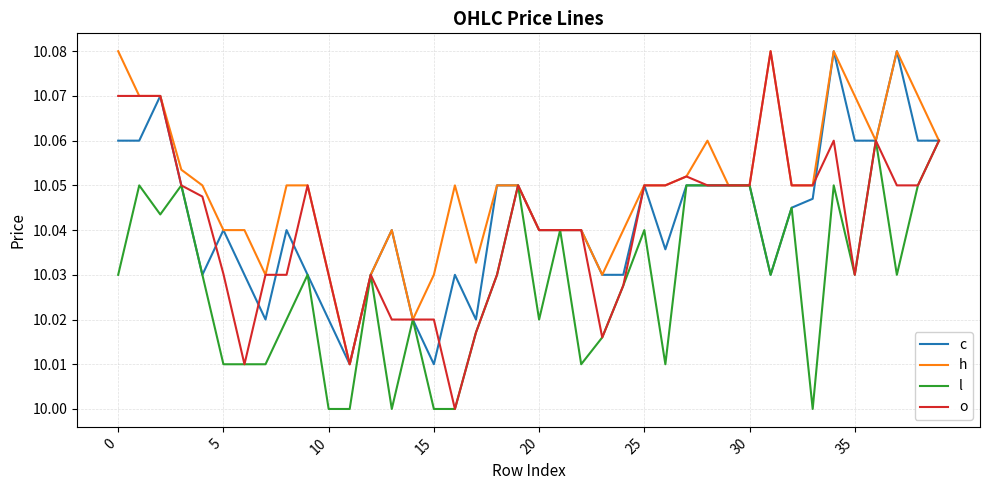

Which series has the widest spread of values?

o